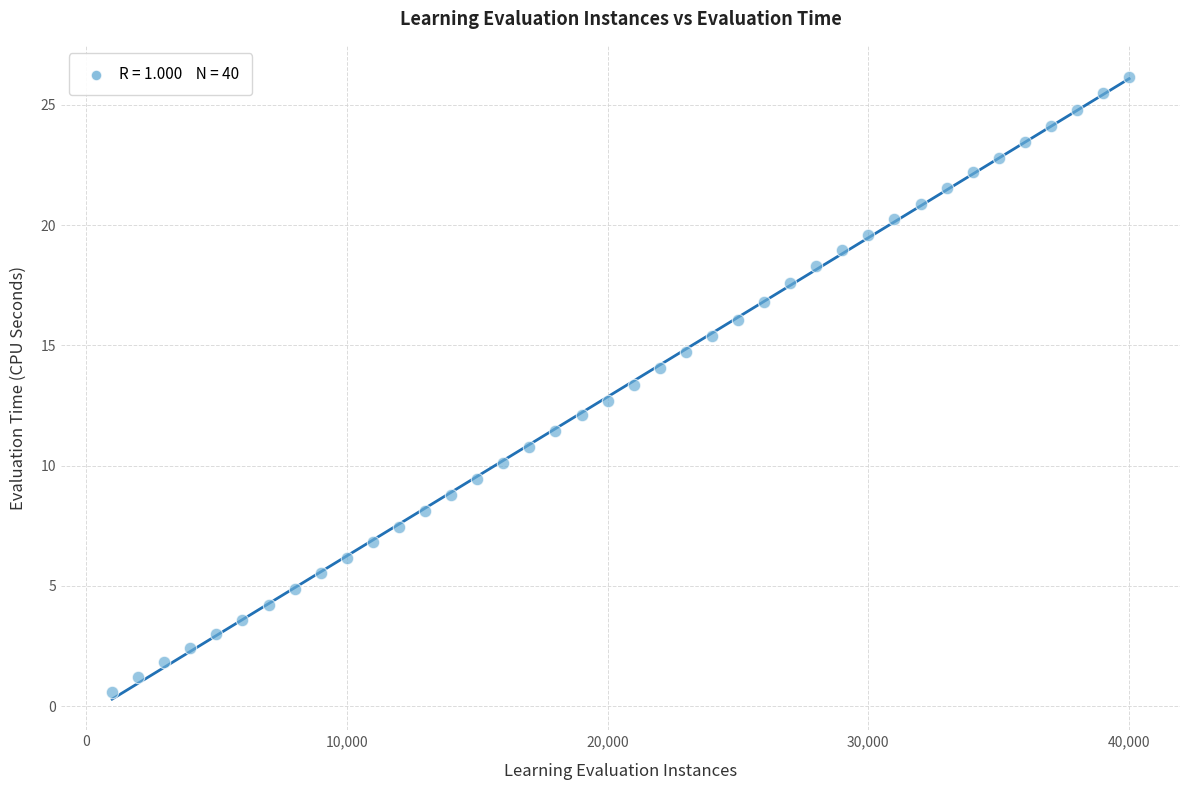

What is the range of X values (max minus min)?

39000.0